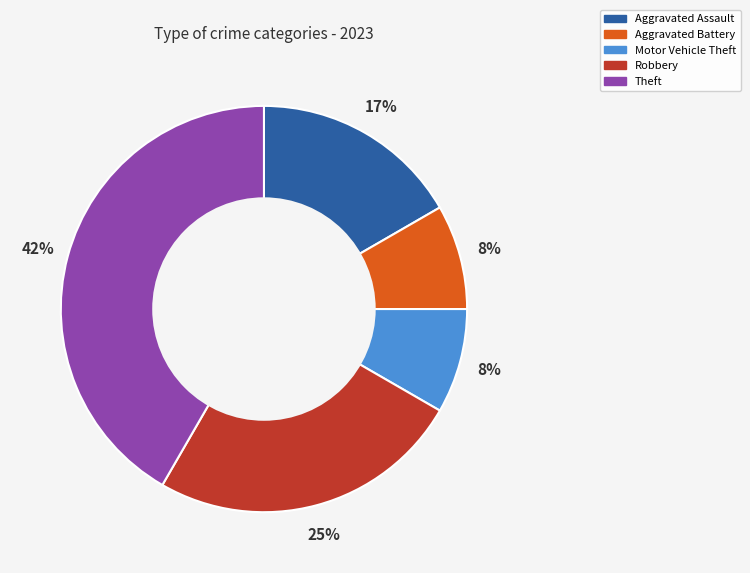

To the nearest percent, what is the difference between the Theft and Aggravated Assault slice percentages?

25%